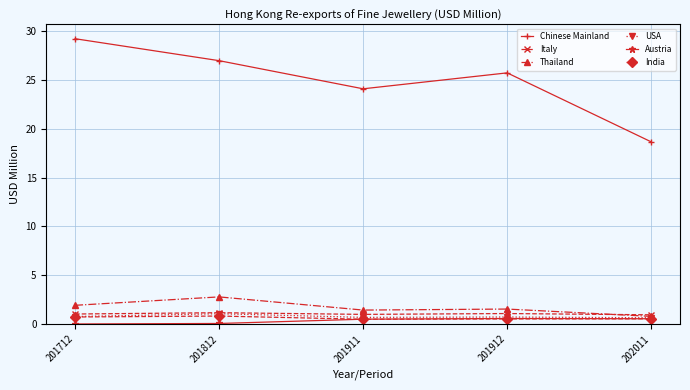

In Italy, how many points are lower than both neighbors (excluding endpoints)?

1